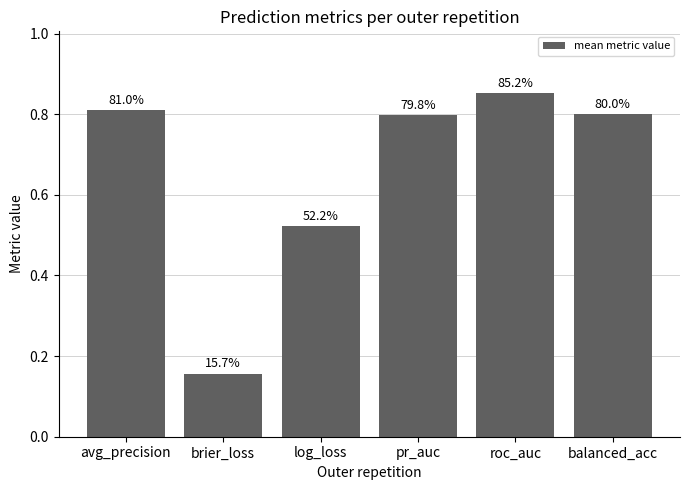

Are the bars horizontal?

No